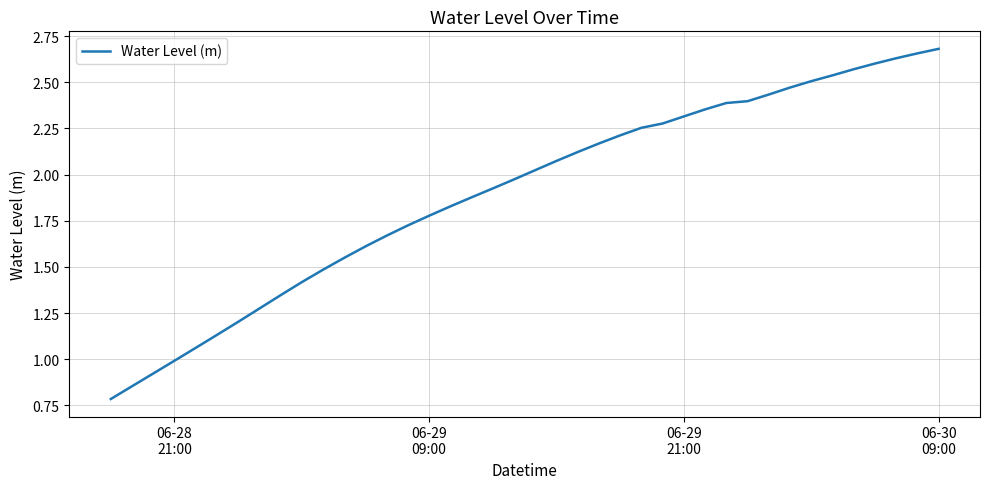

What is the minimum value shown in the chart?

0.8